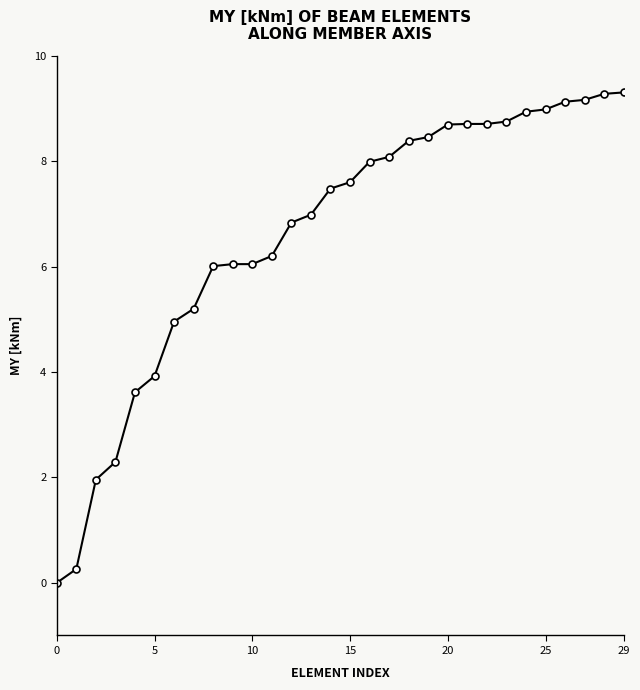

What is the value of the 8th point from the left?

5.2